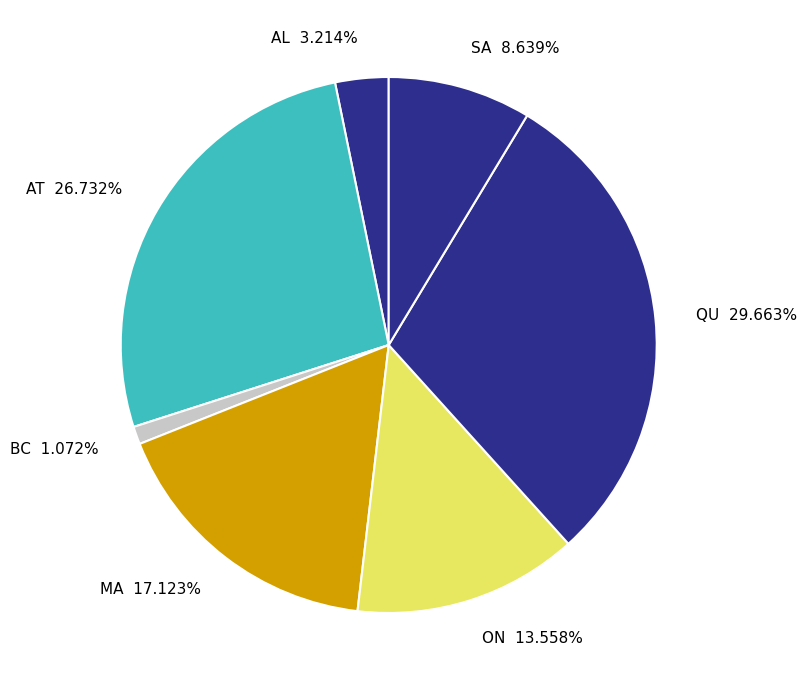

Is there a majority slice in this chart?

No